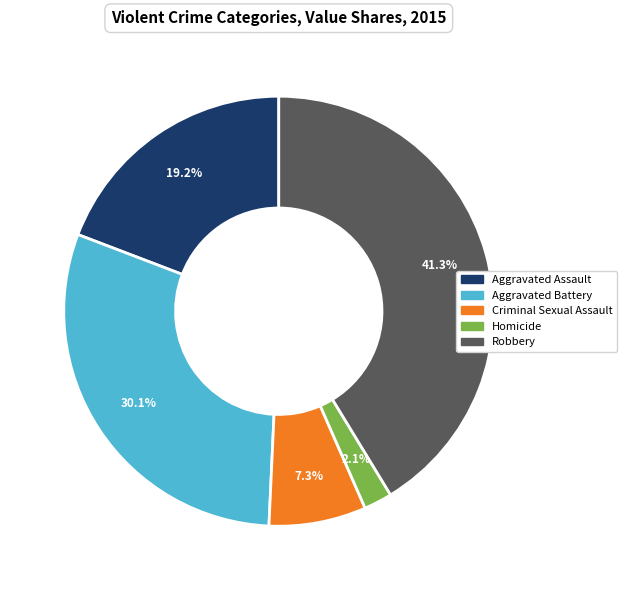

Which slice is the smallest?

Homicide